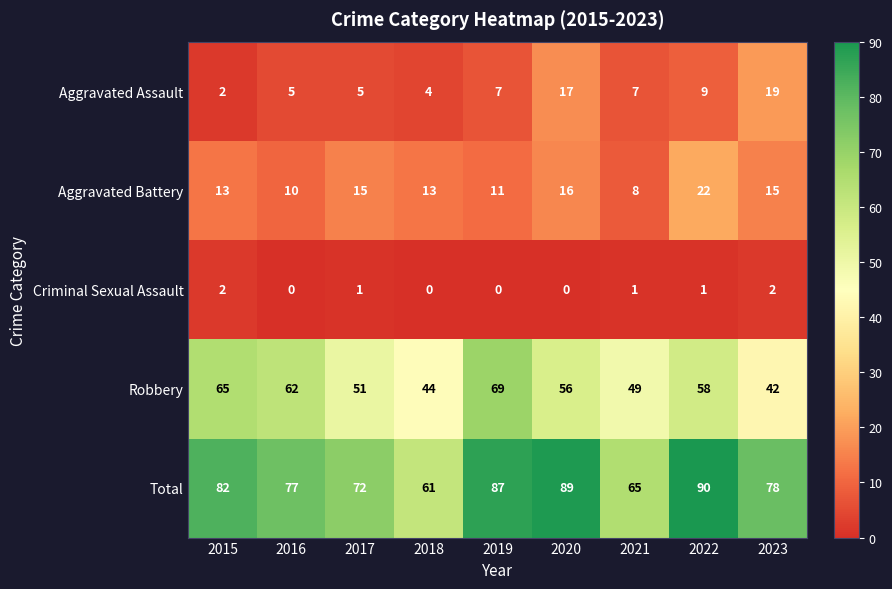

The value of Aggravated Battery at 2018 is 21. True or false?

False